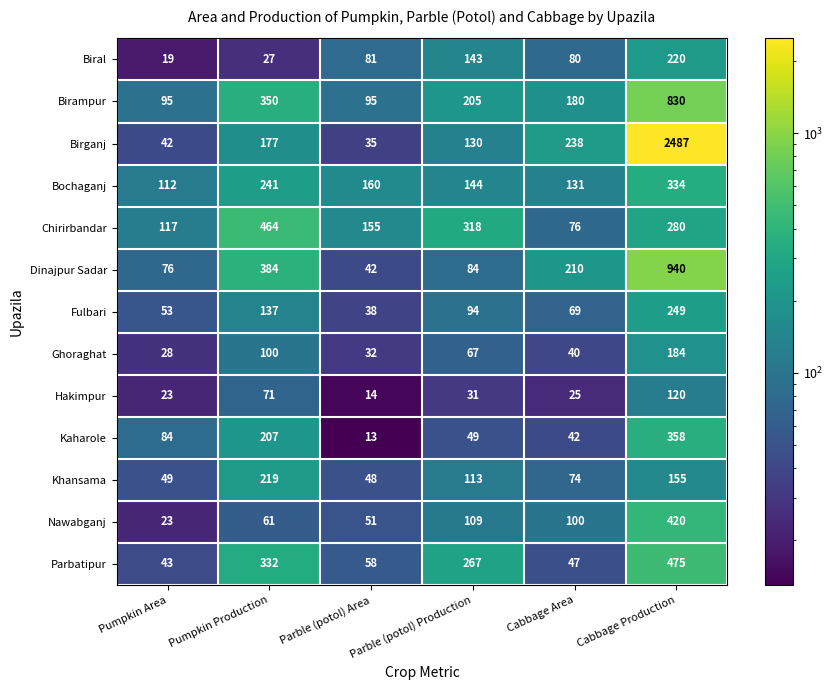

At which category is the sum across all series the highest?

Cabbage Production